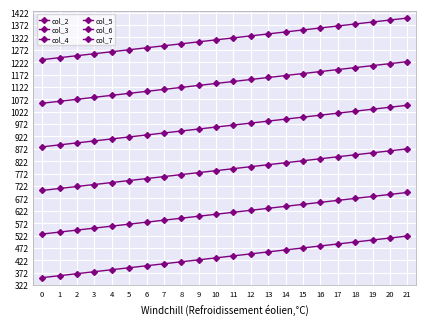

Count the number of data series in this chart.

6